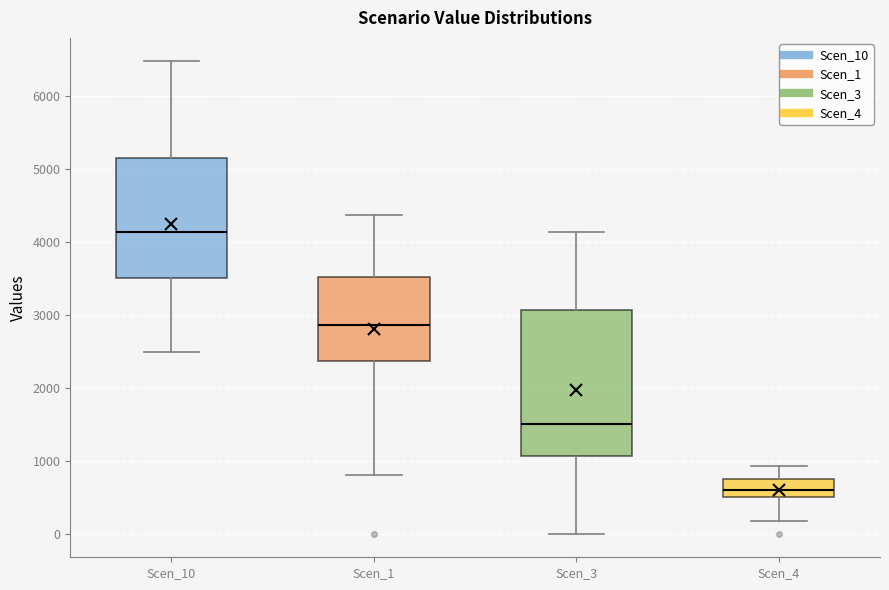

Reading left to right, read every box against the y-axis: the position of its median line, the range the box covers, and the ends of its whiskers. The values are not printed on the chart, so give them approximately, as read against the axis.

Scen_10: median 4100, box 3500 to 5100, whiskers 2500 to 6500
Scen_1: median 2900, box 2400 to 3500, whiskers 800 to 4400
Scen_3: median 1500, box 1100 to 3100, whiskers 0 to 4100
Scen_4: median 600, box 500 to 700, whiskers 200 to 900